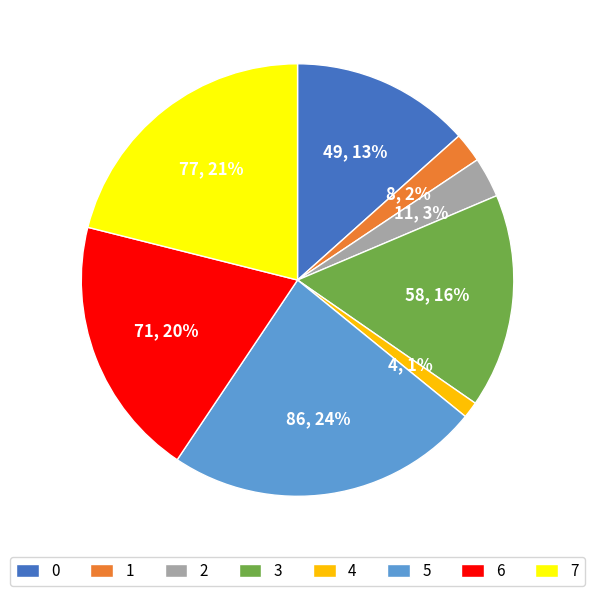

What is the largest slice in the pie chart?

5